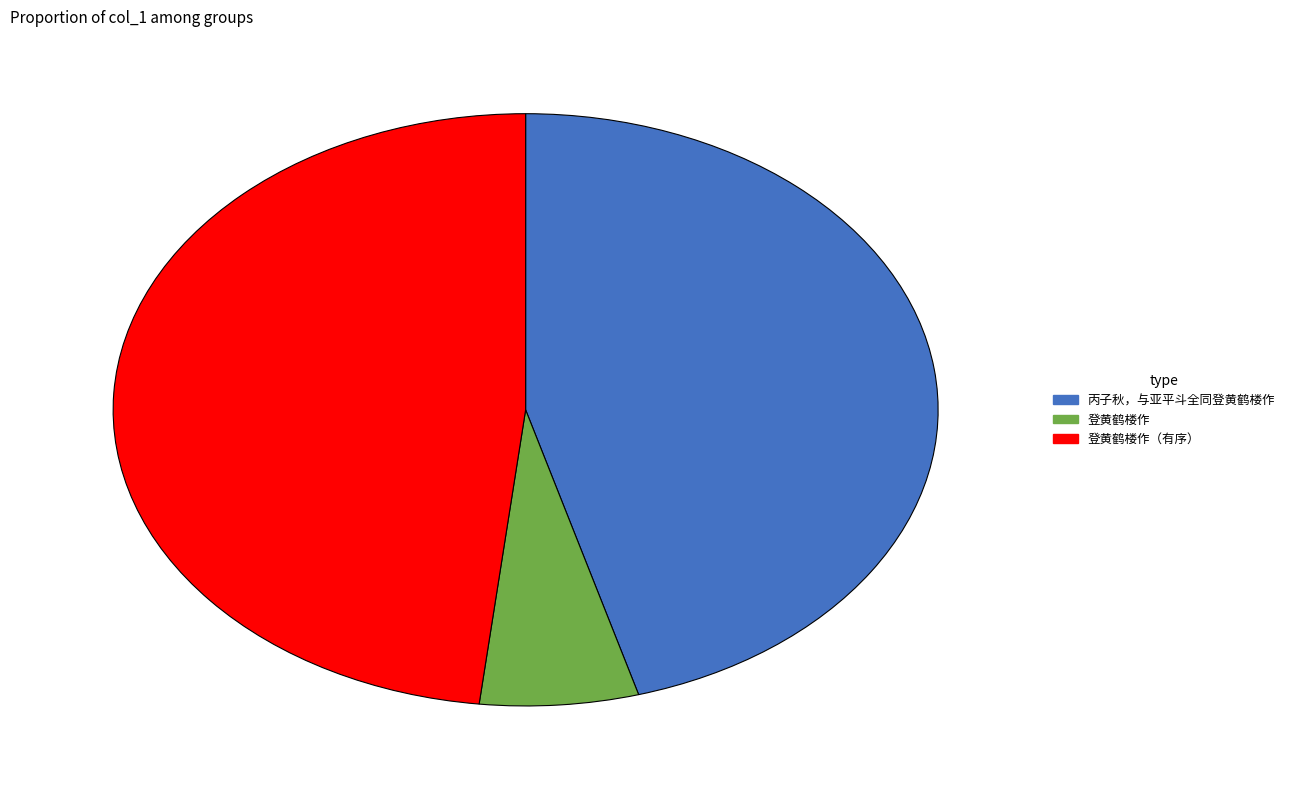

How many slices are in this pie chart?

3